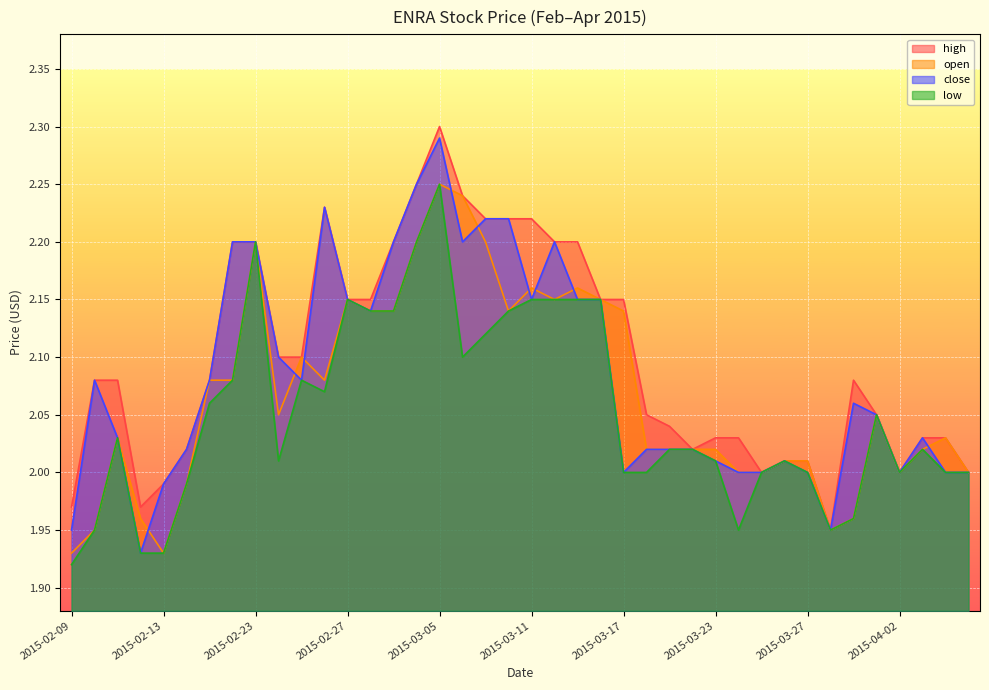

What value does the low series have at 2015-02-23?

2.2